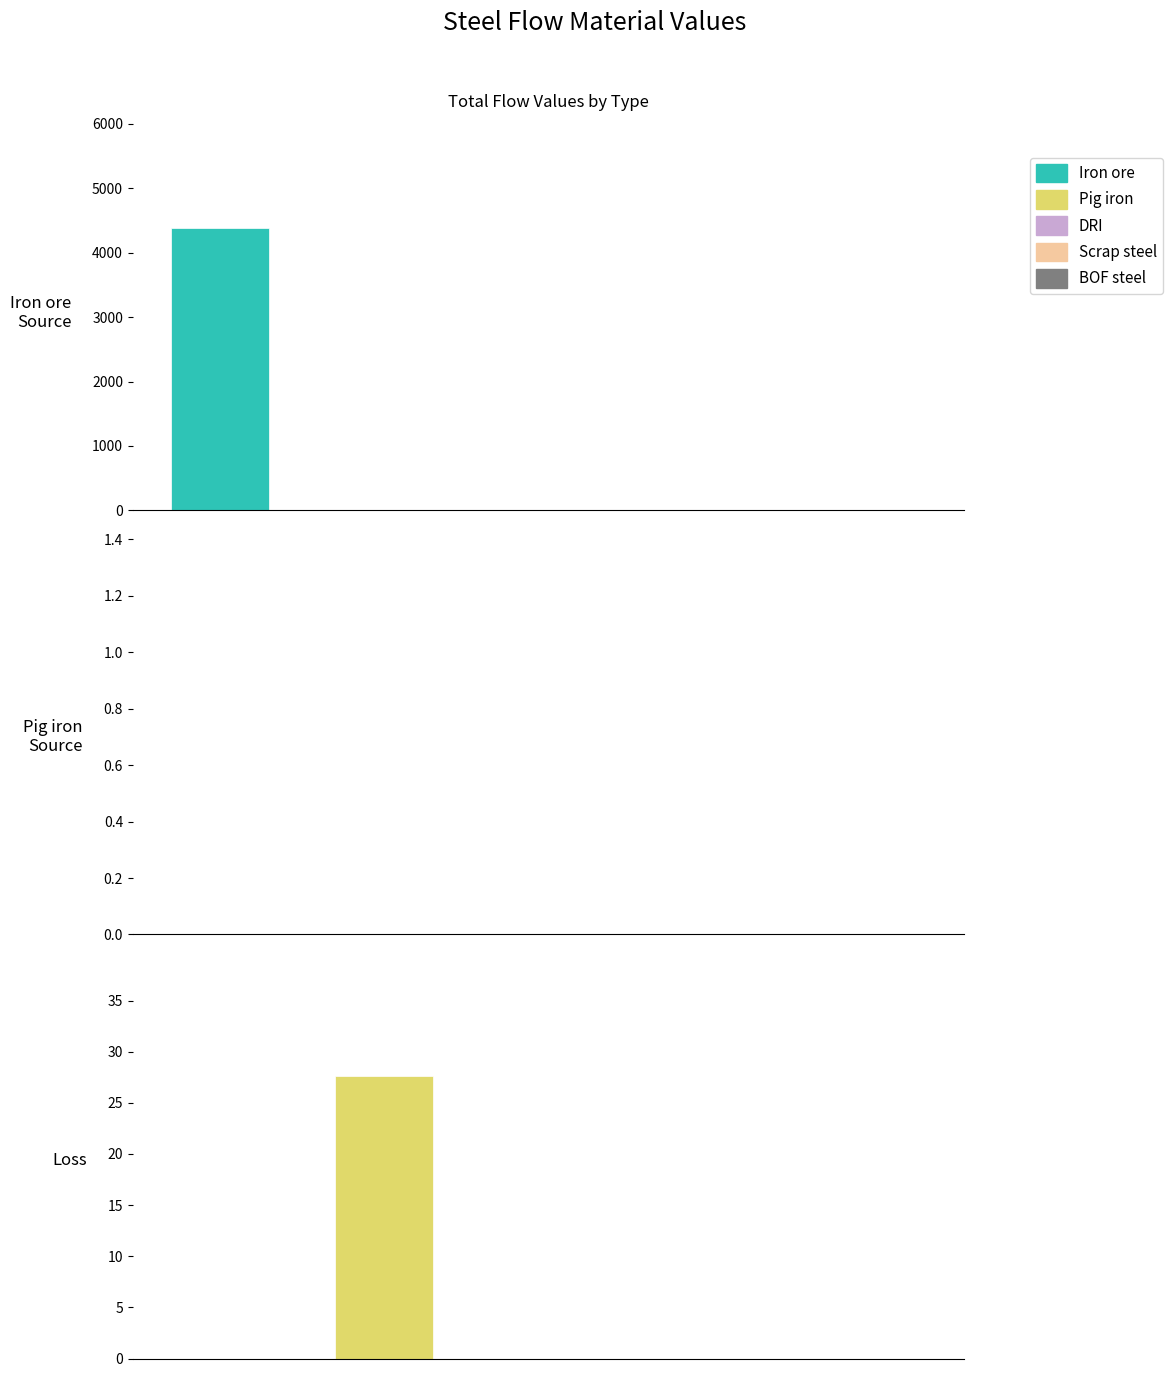

At how many categories does at least one series exceed 1112?

1